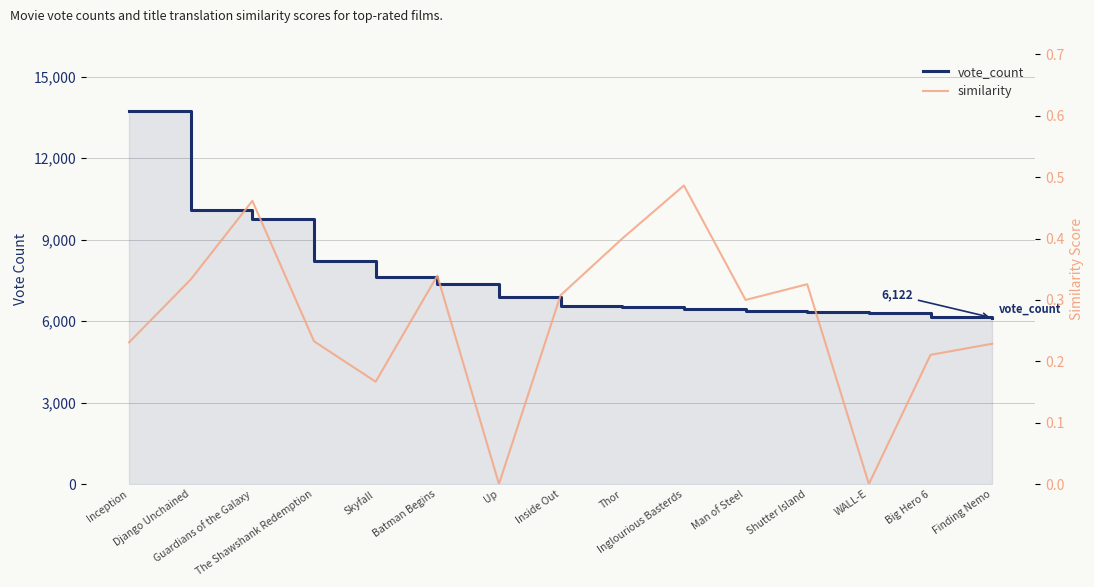

Between Up and Skyfall, which is larger?

Skyfall